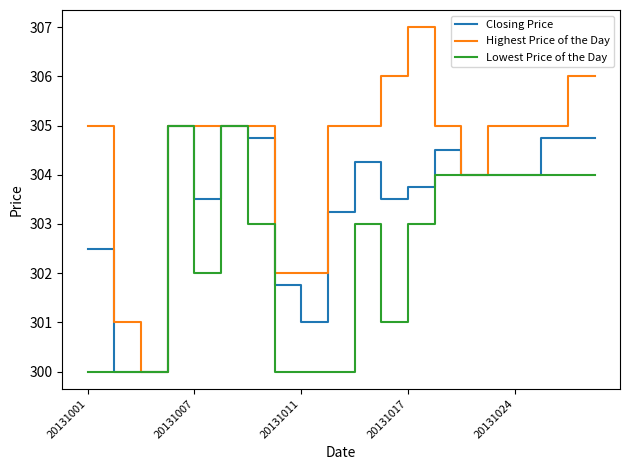

Which series has the largest range (max minus min)?

Highest Price of the Day